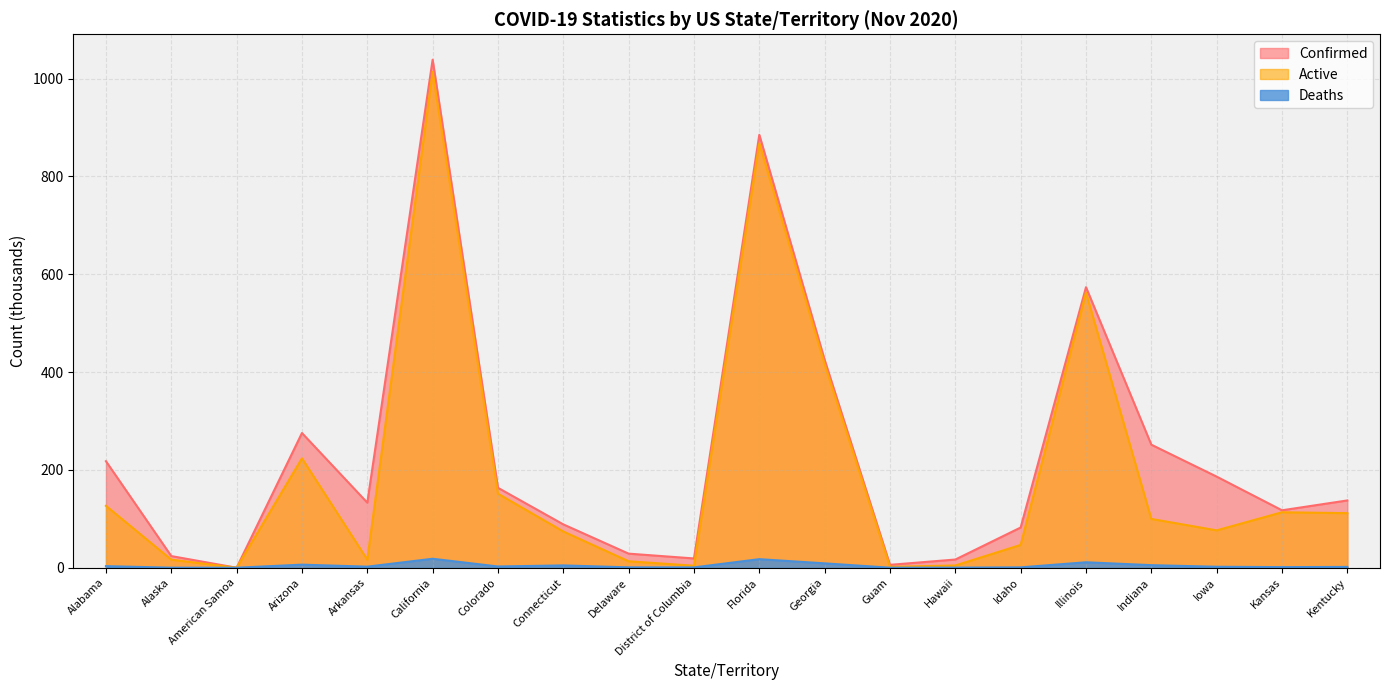

What is the greatest value displayed?

1038.8